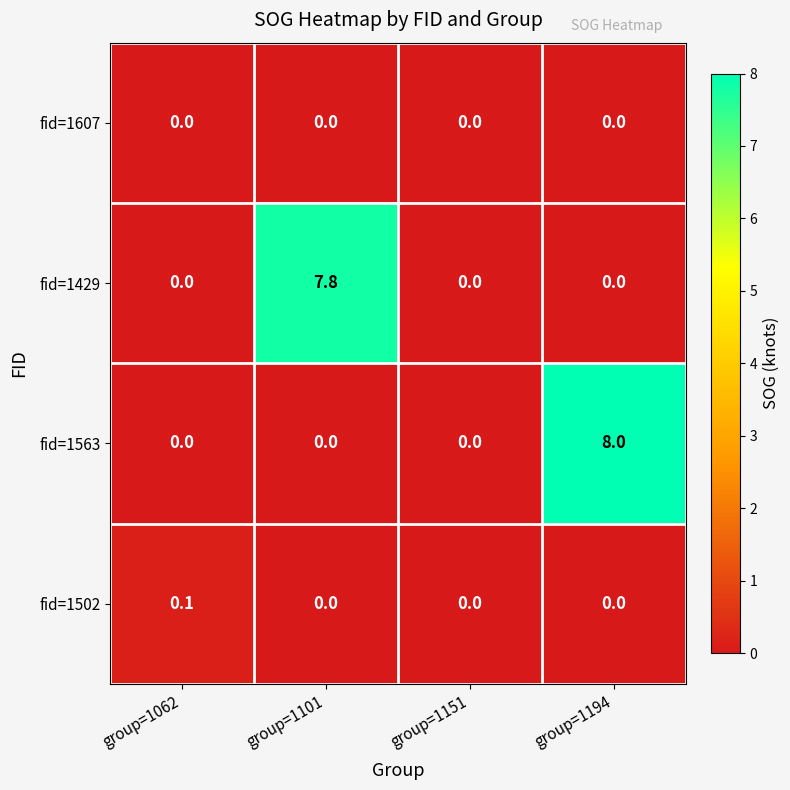

How many fid=1429 values are between 0 and 7?

3